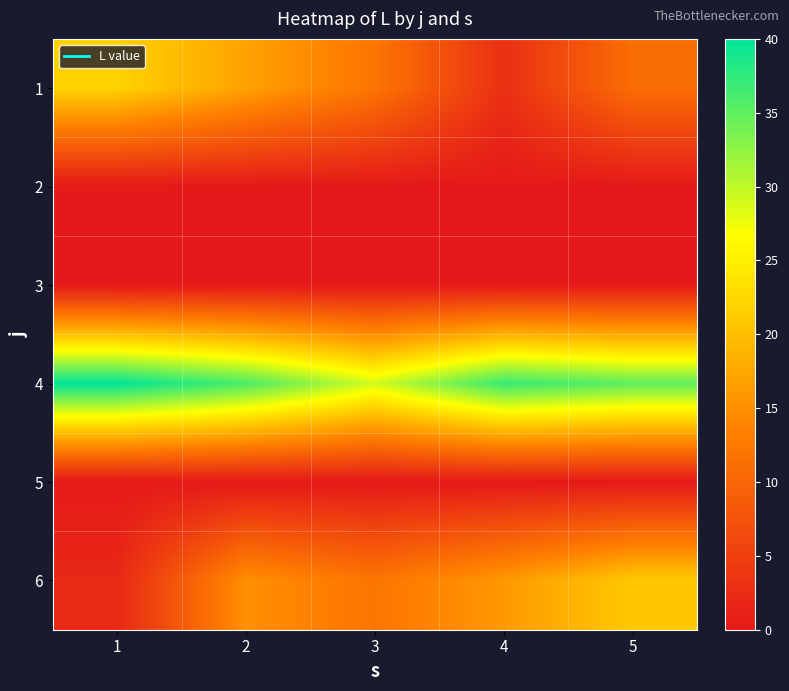

At how many categories does at least one series exceed 1?

5